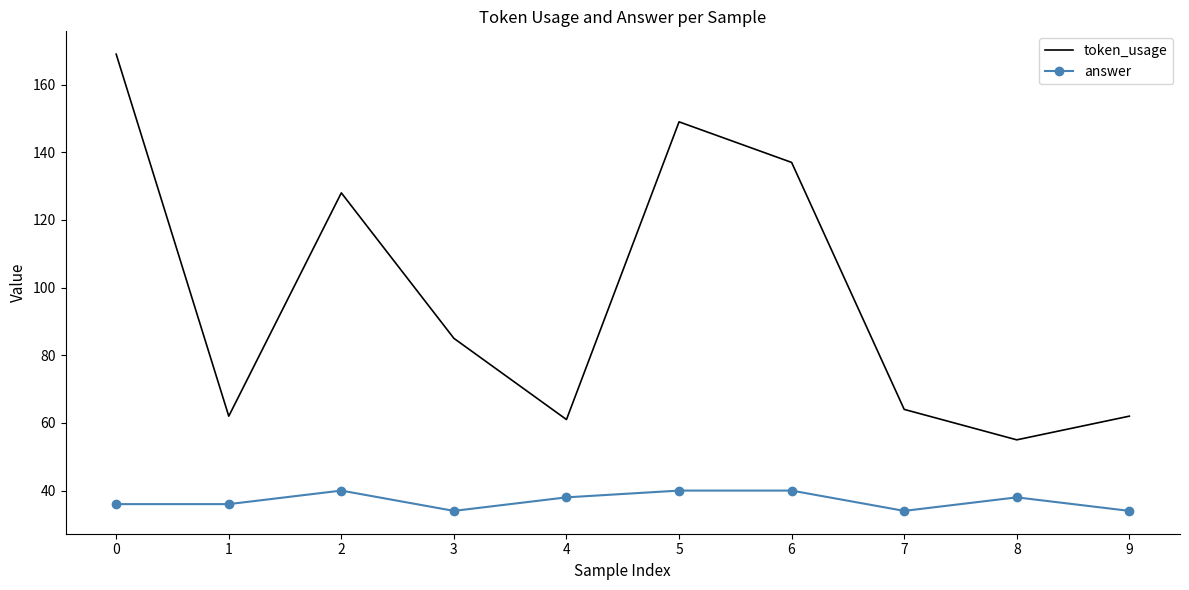

What is the difference between the token_usage values at 6 and 1?

75